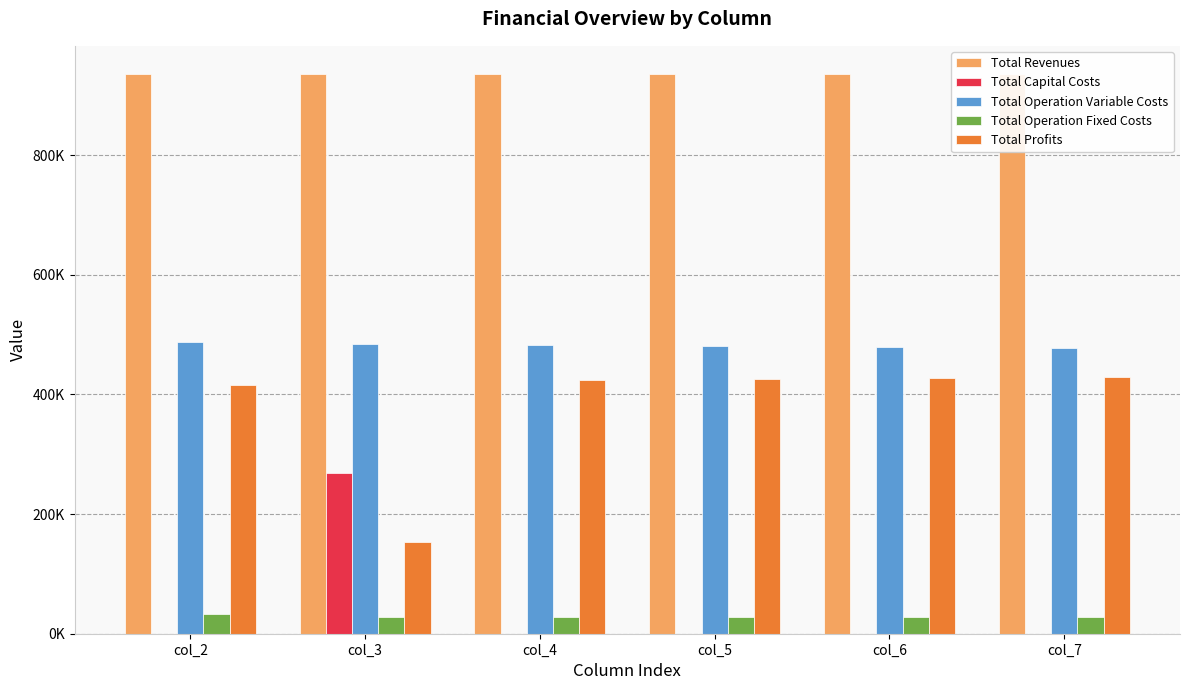

Does the chart contain stacked bars?

No